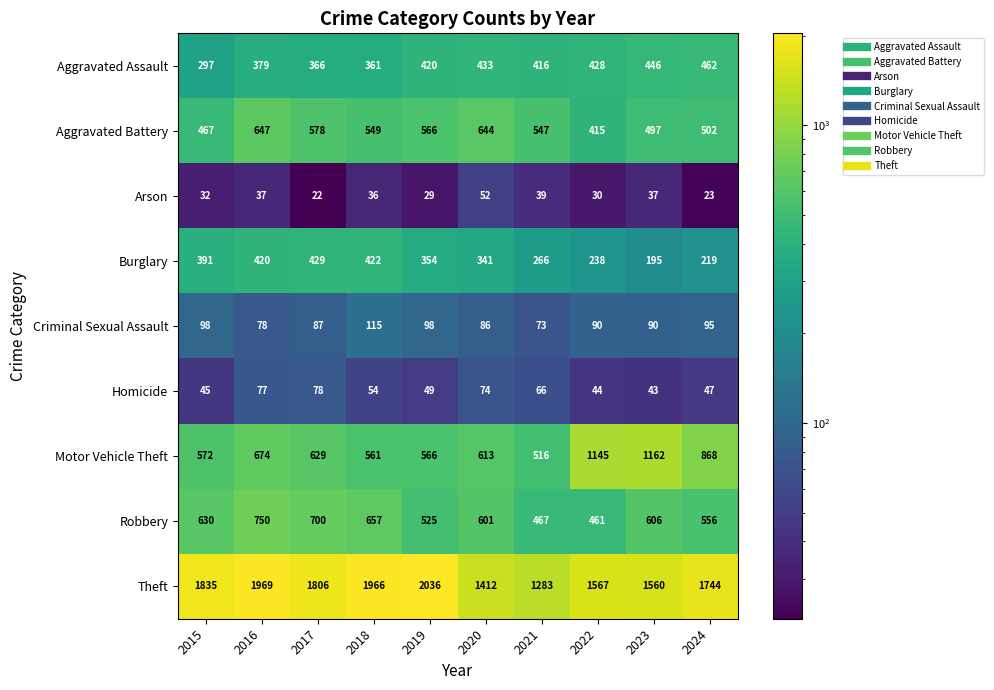

How many series are shown in this chart?

9